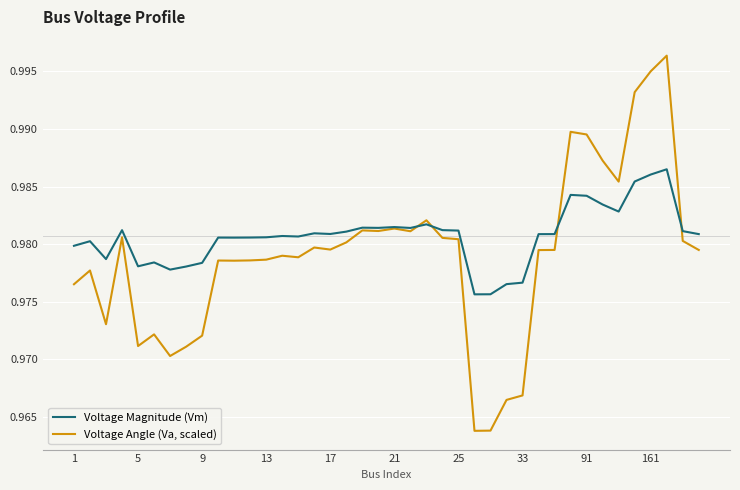

Rank the series by their maximum value, from lowest to highest.

Voltage Magnitude (Vm), Voltage Angle (Va, scaled)